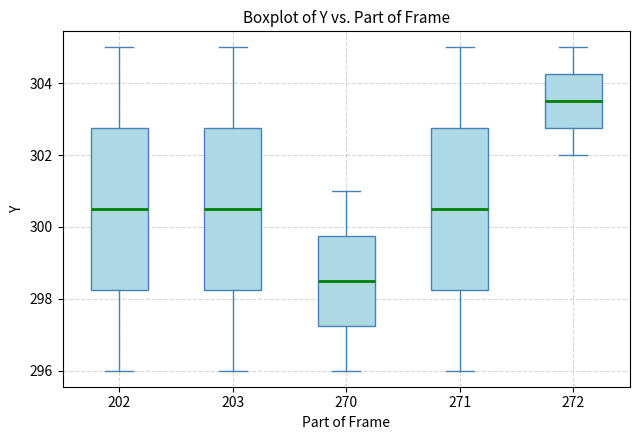

Which box's median line is the highest?

272